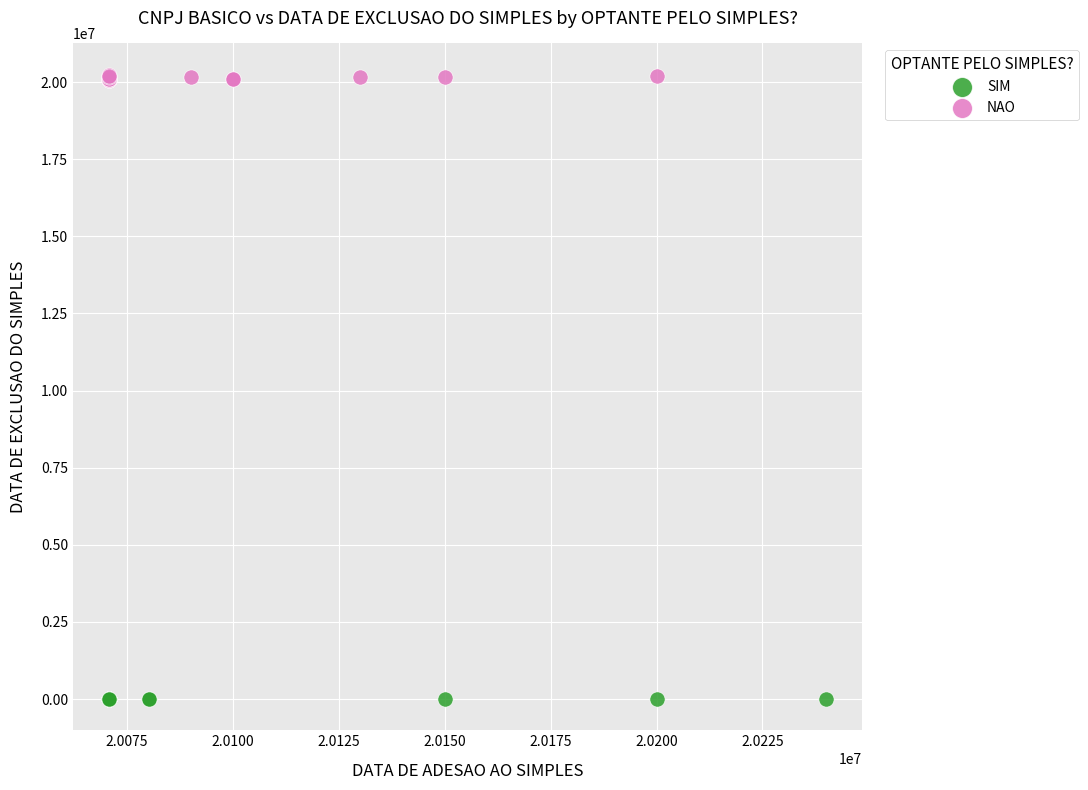

Which series reaches the minimum Y coordinate?

SIM